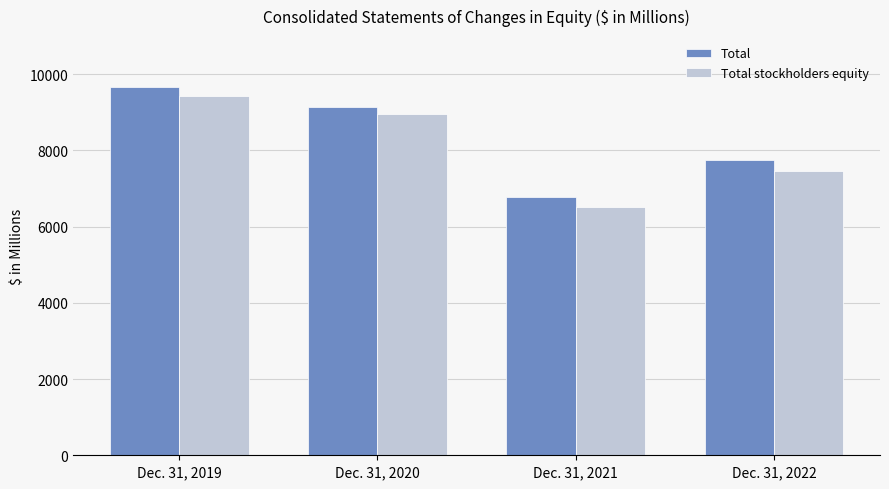

List the series in order of their overall mean, highest first.

Total, Total stockholders equity